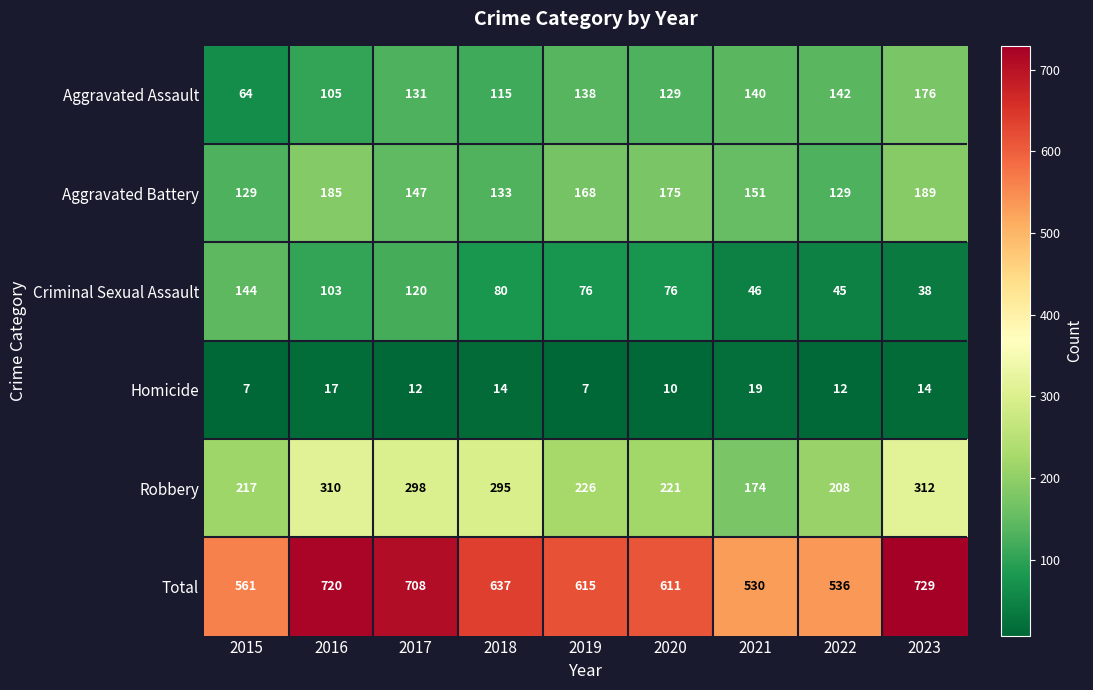

Where does the Robbery series first go above 226?

2016